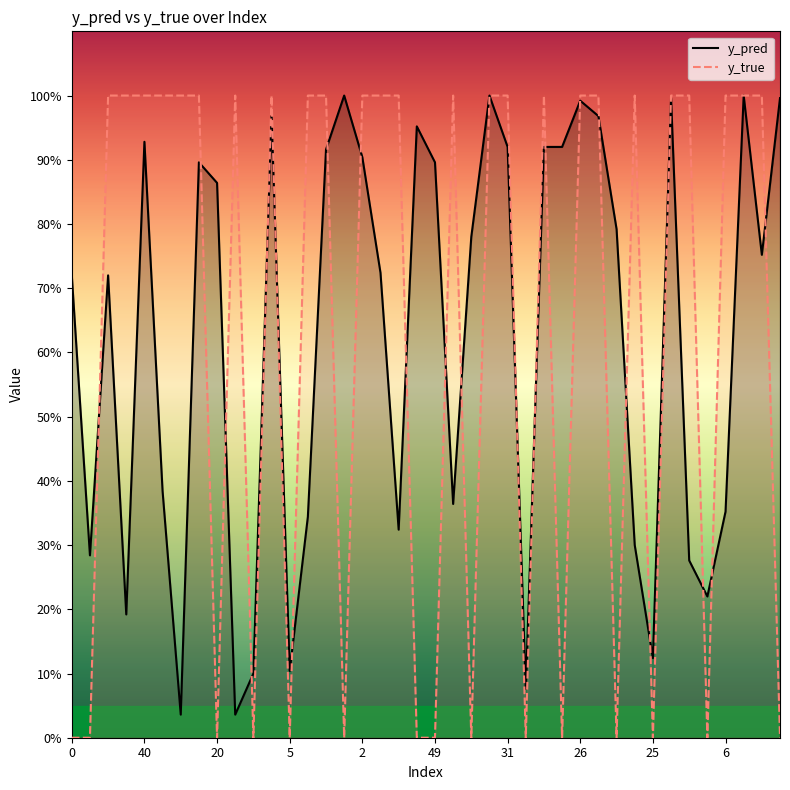

True or false: y_pred has more than 1 interior local peaks.

True